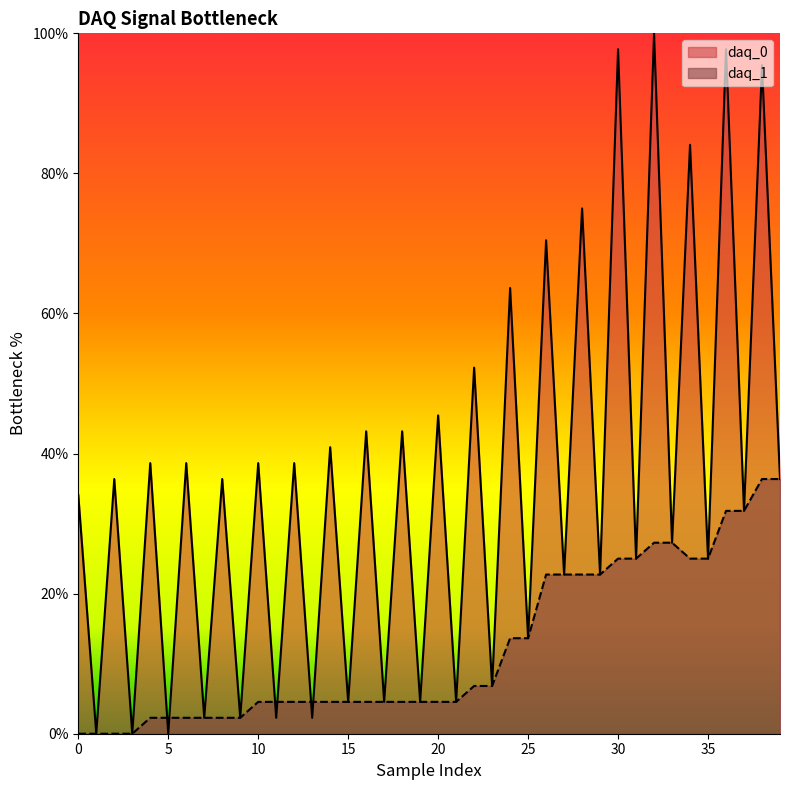

What is the average value of the daq_0 series?

35.2